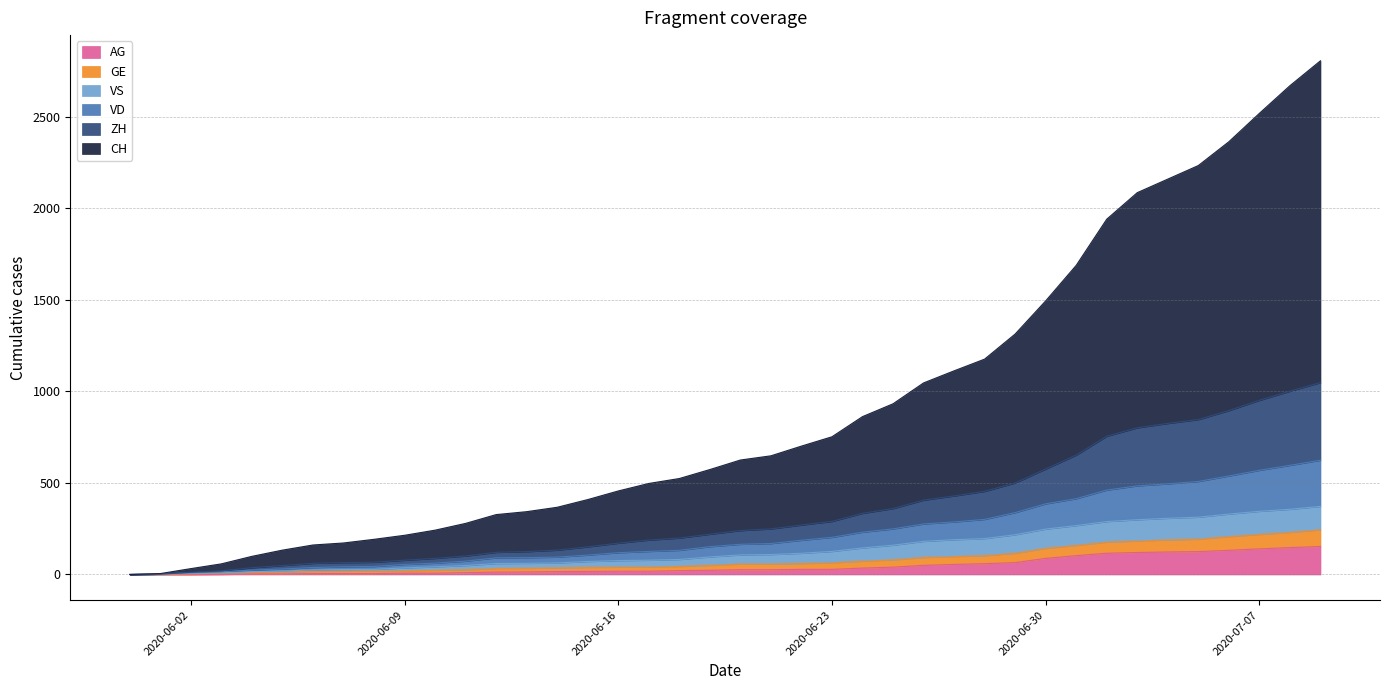

Does the chart display data point markers on the line(s)?

No